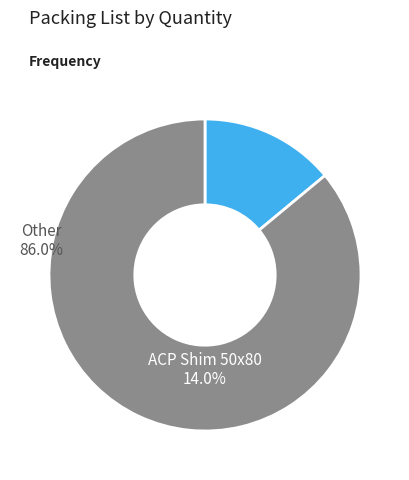

Does any single category account for the majority?

Yes